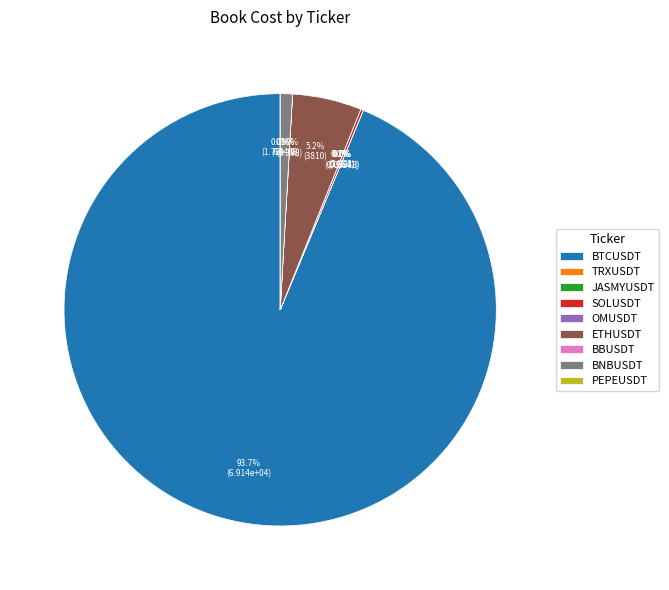

To the nearest percent, what is the difference between the largest and smallest slice percentages?

94%